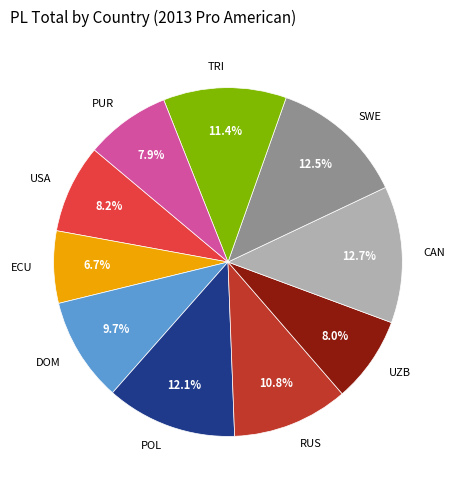

To the nearest percent, what is the average slice percentage?

10%